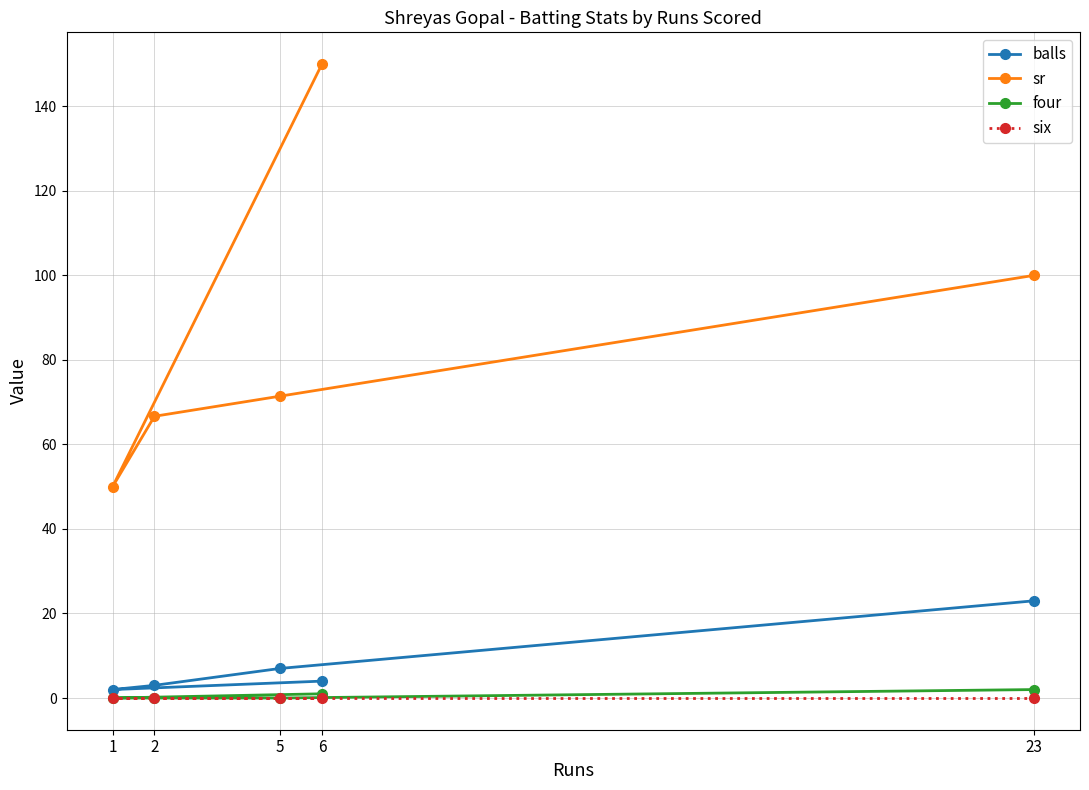

The balls series shows 1.4 at 2. True or false?

False